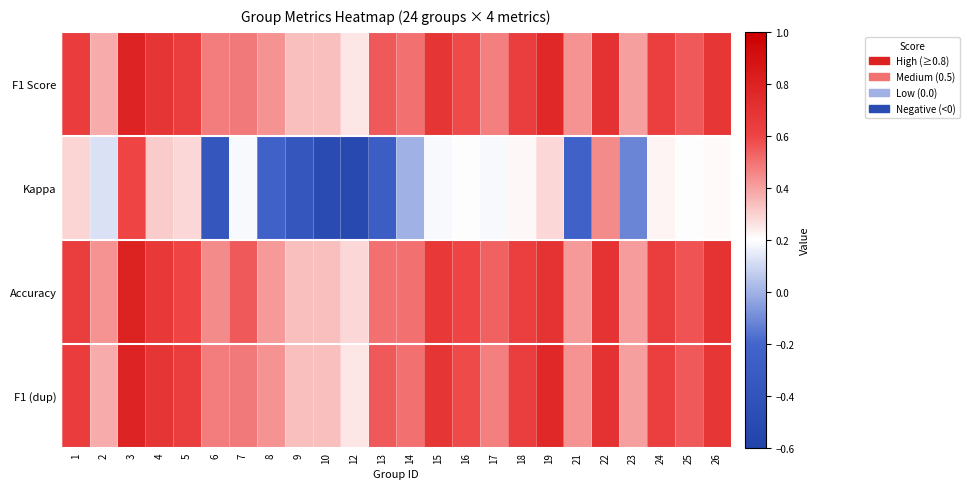

Count the number of categories in the chart.

24